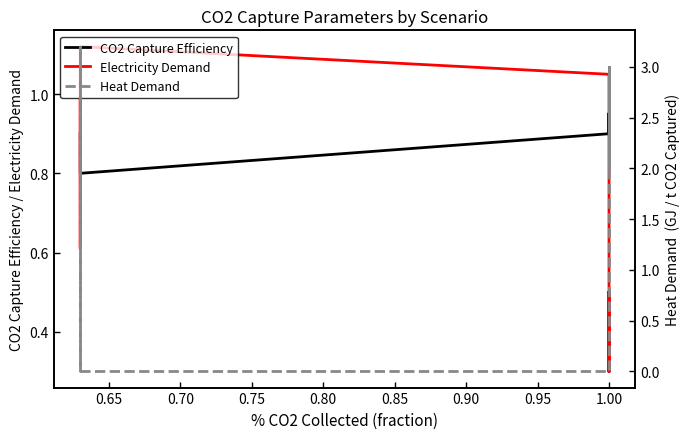

Which series ends up on top after the final intersection of CO2 Capture Efficiency and Heat Demand?

Heat Demand